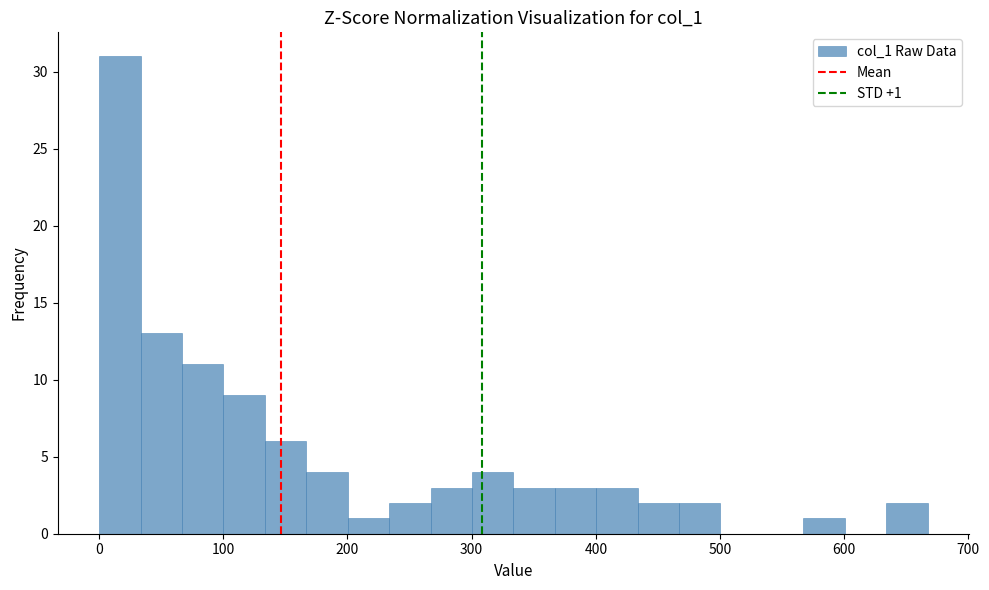

Read against the x-axis, roughly where is the centre of the tallest bar?

20